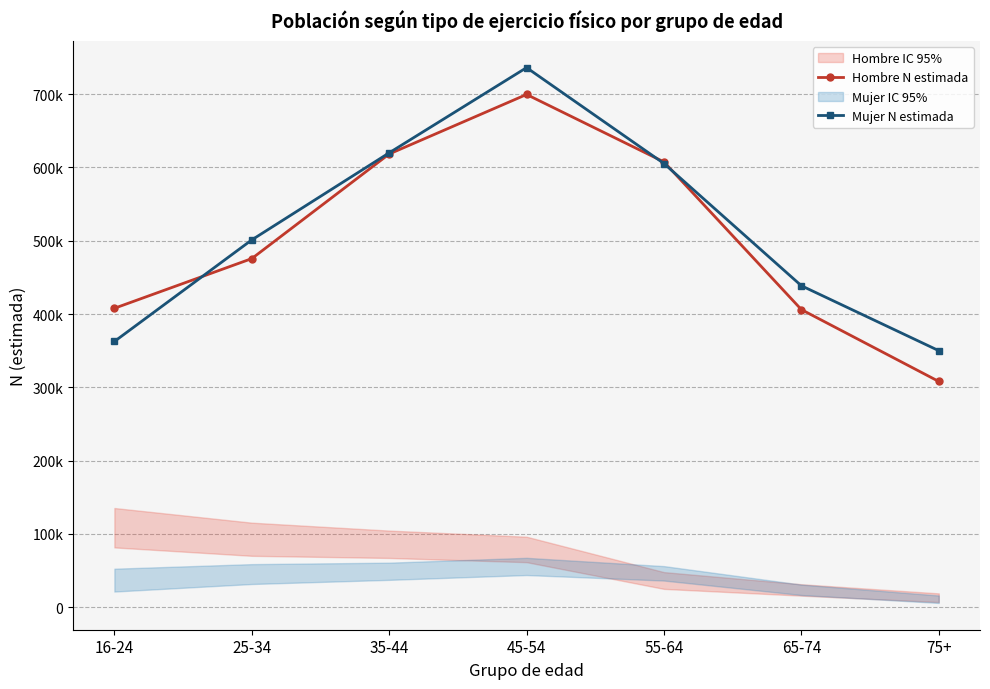

What is the label of the 2nd point from the right?

65-74